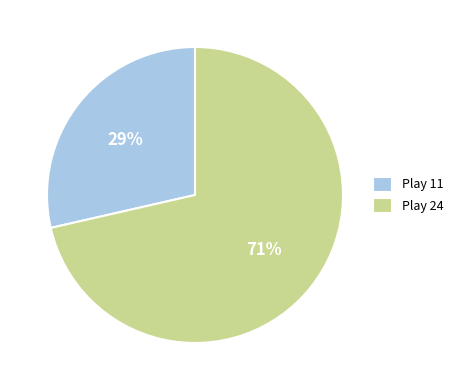

To the nearest percent, what is the combined percentage of Play 24 and Play 11?

100%